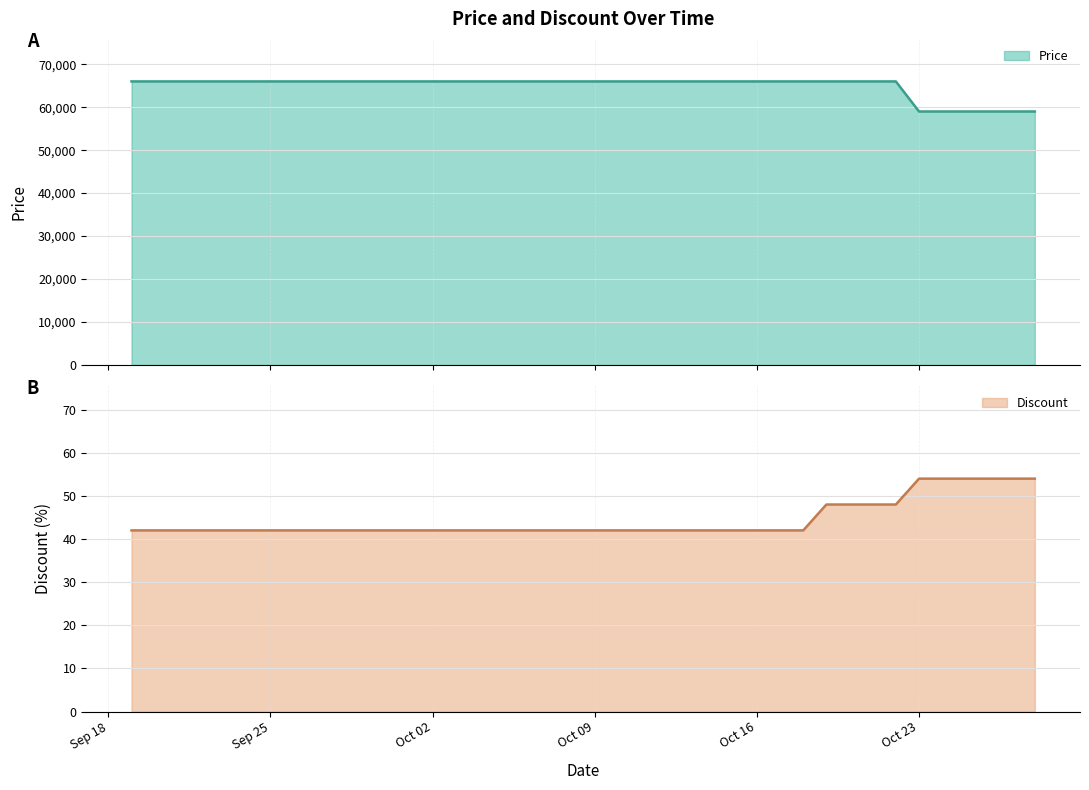

Which series changed the most between 2023-10-01 and 2023-10-08?

Price